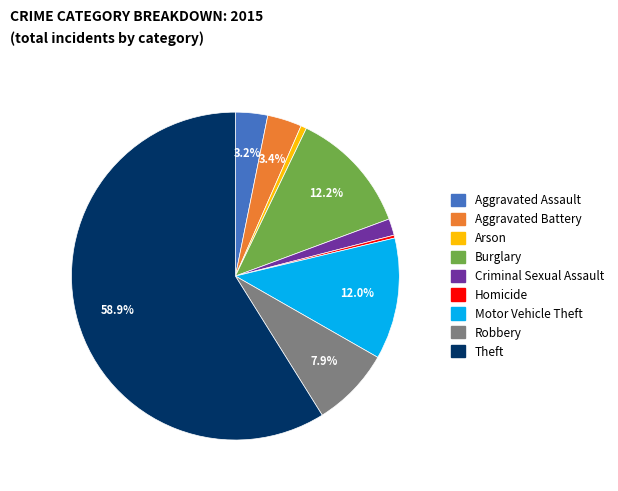

How many segments does this pie chart have?

9